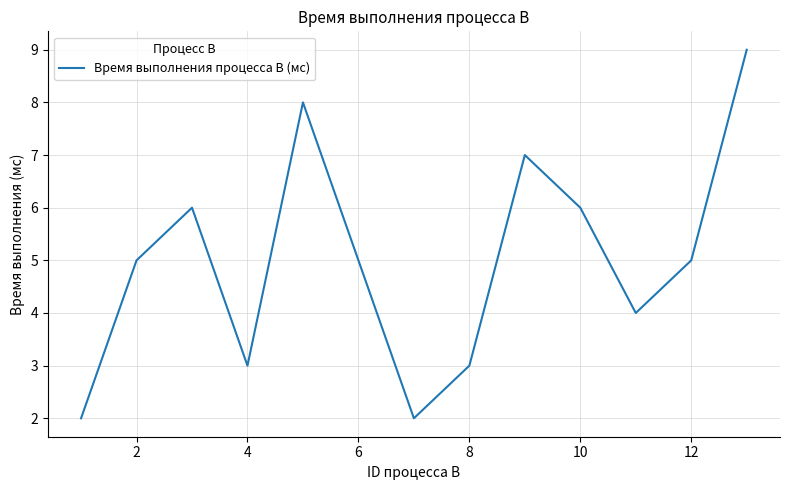

What is the difference between the maximum and minimum values?

7